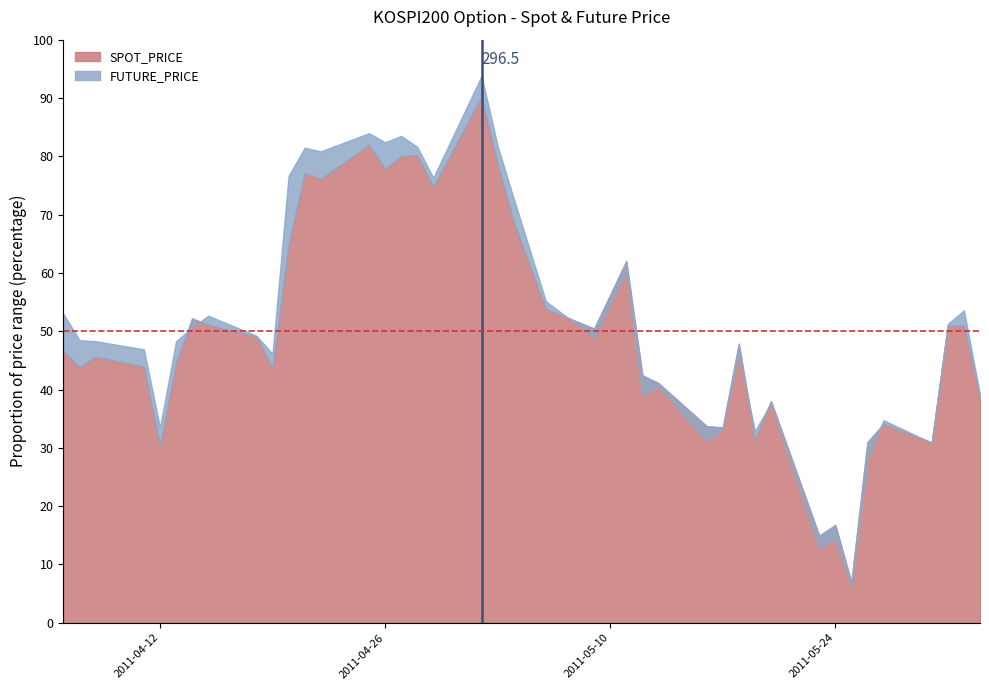

Does the chart have visible grid lines?

No